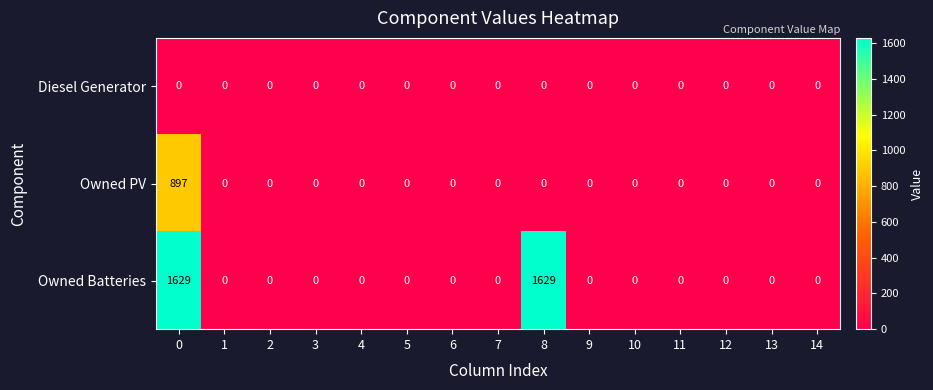

The value of Diesel Generator at 9 is 0. True or false?

True